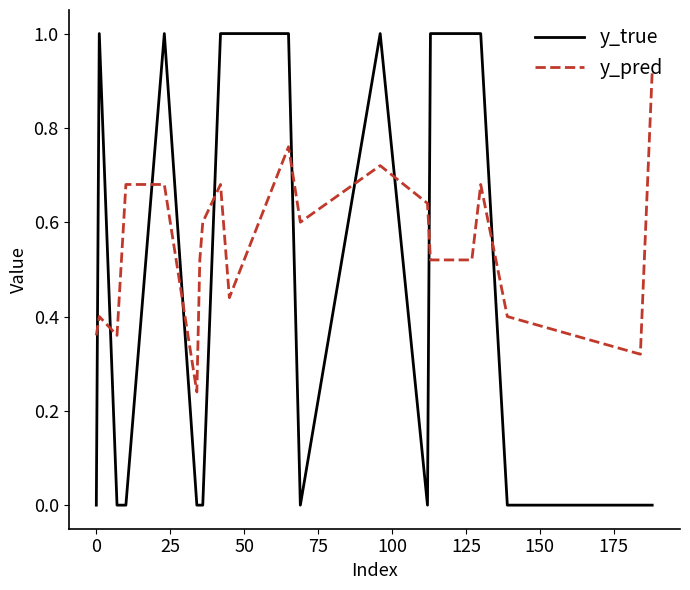

What is the difference between the maximum and minimum values in the y_true series?

1.0